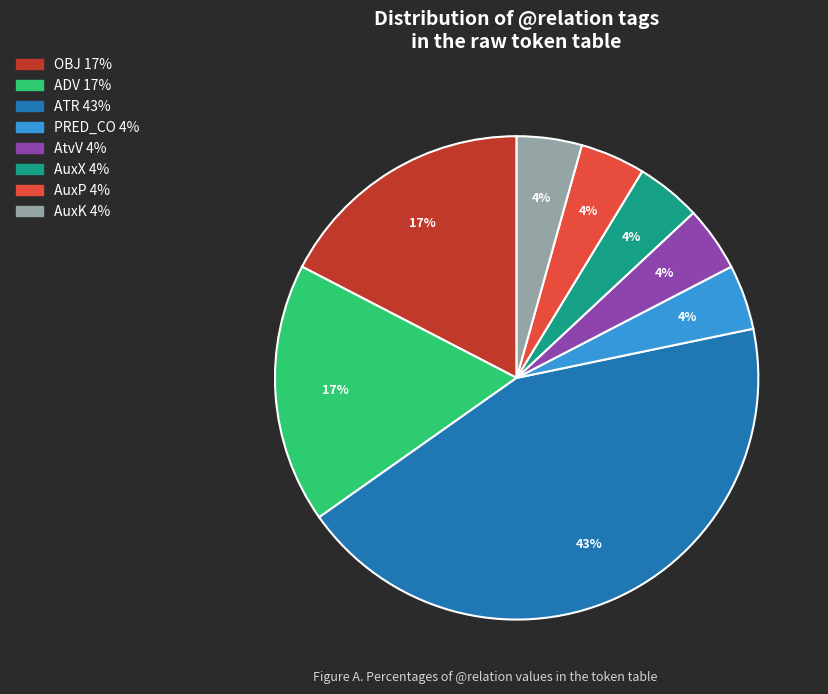

Is there any slice that represents more than half of the pie?

No